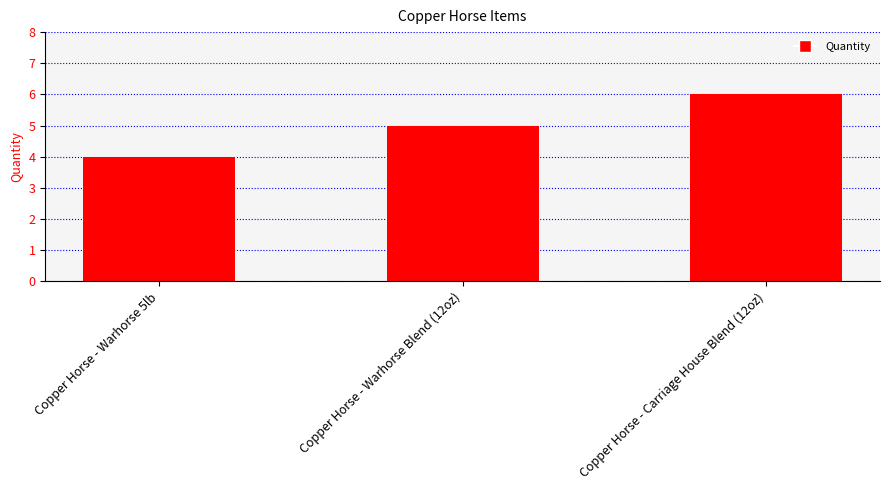

List the labels in order of value, smallest first.

Copper Horse - Warhorse 5lb, Copper Horse - Warhorse Blend (12oz), Copper Horse - Carriage House Blend (12oz)